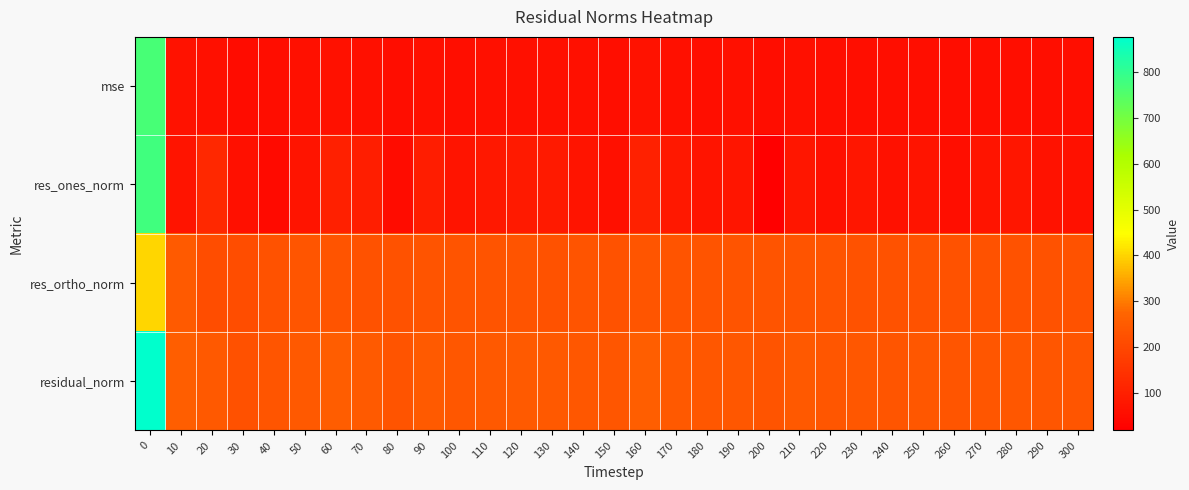

Rank the series by their maximum value, from highest to lowest.

residual_norm, res_ones_norm, mse, res_ortho_norm